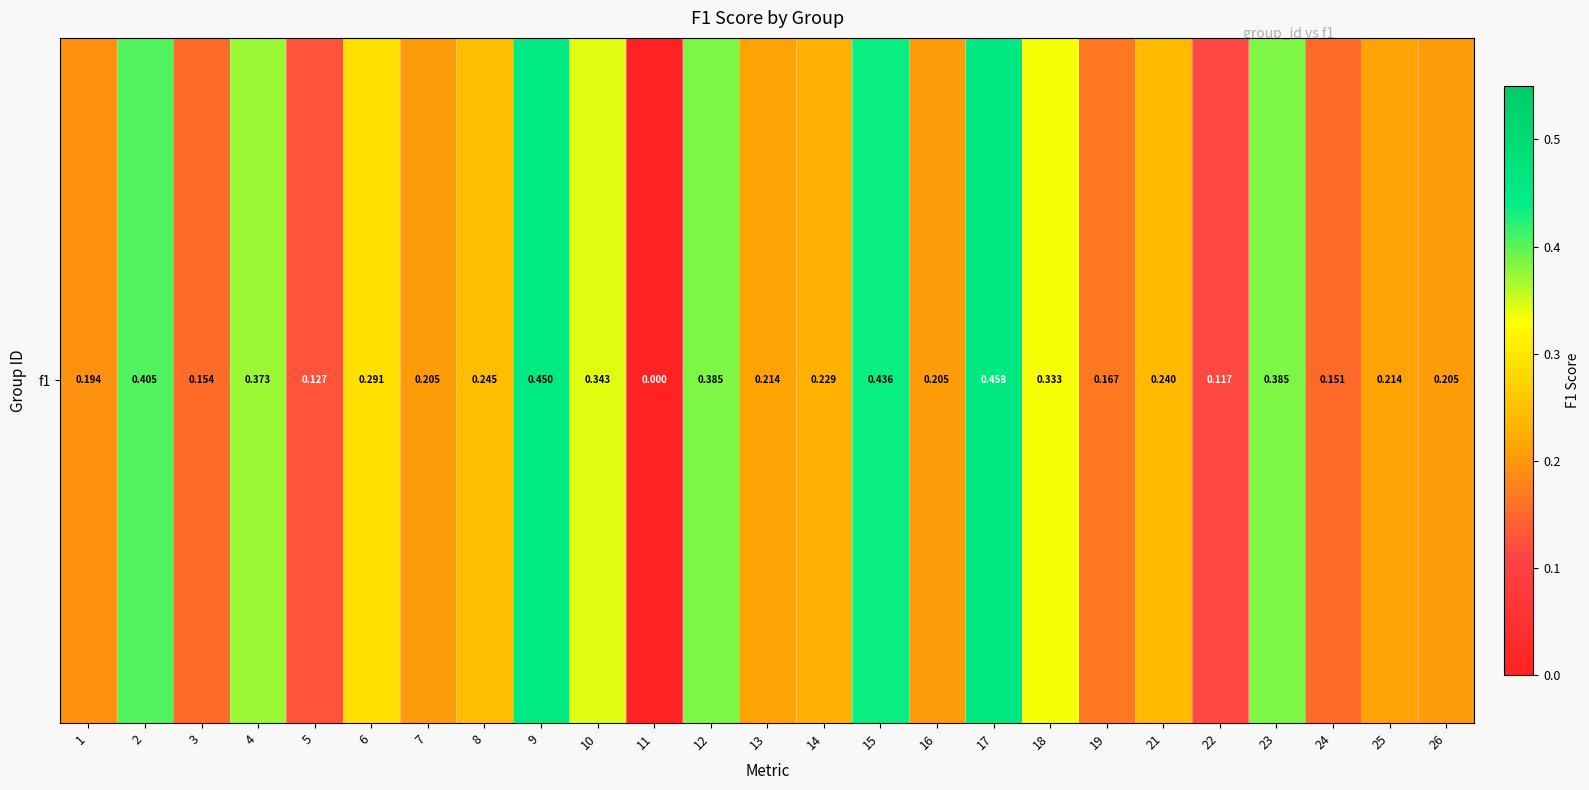

Is it true that the value at 5 is 0.2?

False